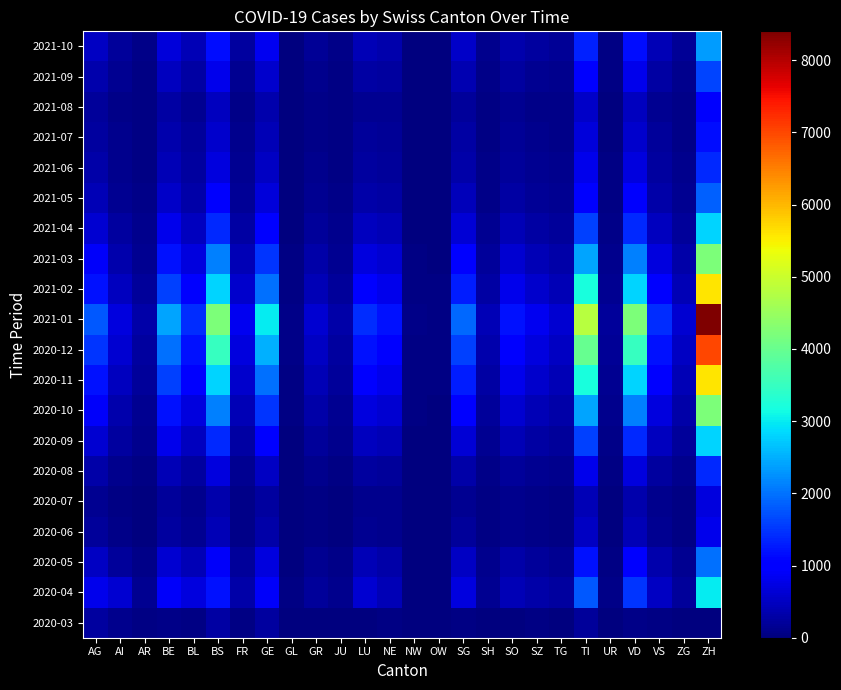

Which has a higher value, TI or ZG?

TI